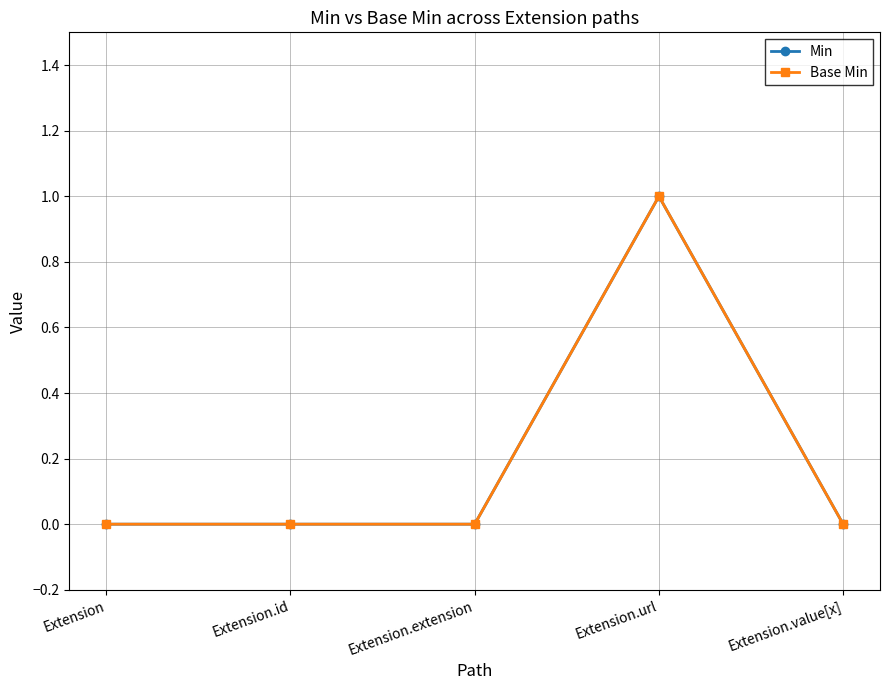

How many lines are shown in the chart?

2